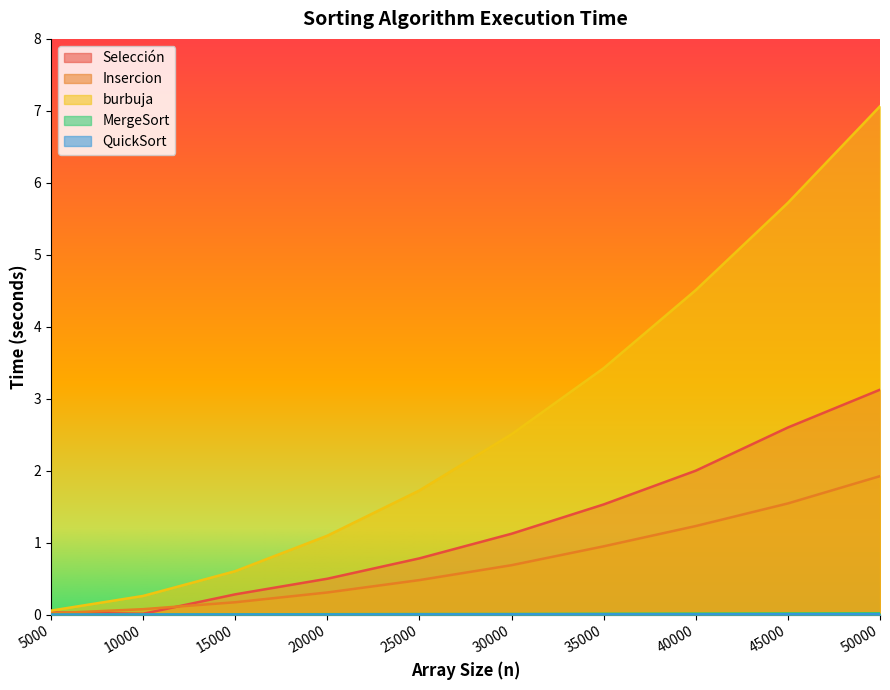

Reading left to right, list all the values displayed in this chart.

Selección: 5000=0.0	10000=0.0	15000=0.3	20000=0.5	25000=0.8	30000=1.1	35000=1.5	40000=2.0	45000=2.6	50000=3.1
Insercion: 5000=0.0	10000=0.1	15000=0.2	20000=0.3	25000=0.5	30000=0.7	35000=0.9	40000=1.2	45000=1.5	50000=1.9
burbuja: 5000=0.1	10000=0.3	15000=0.6	20000=1.1	25000=1.7	30000=2.5	35000=3.4	40000=4.5	45000=5.7	50000=7.1
MergeSort: 5000=0.0	10000=0.0	15000=0.0	20000=0.0	25000=0.0	30000=0.0	35000=0.0	40000=0.0	45000=0.0	50000=0.0
QuickSort: 5000=0.0	10000=0.0	15000=0.0	20000=0.0	25000=0.0	30000=0.0	35000=0.0	40000=0.0	45000=0.0	50000=0.0